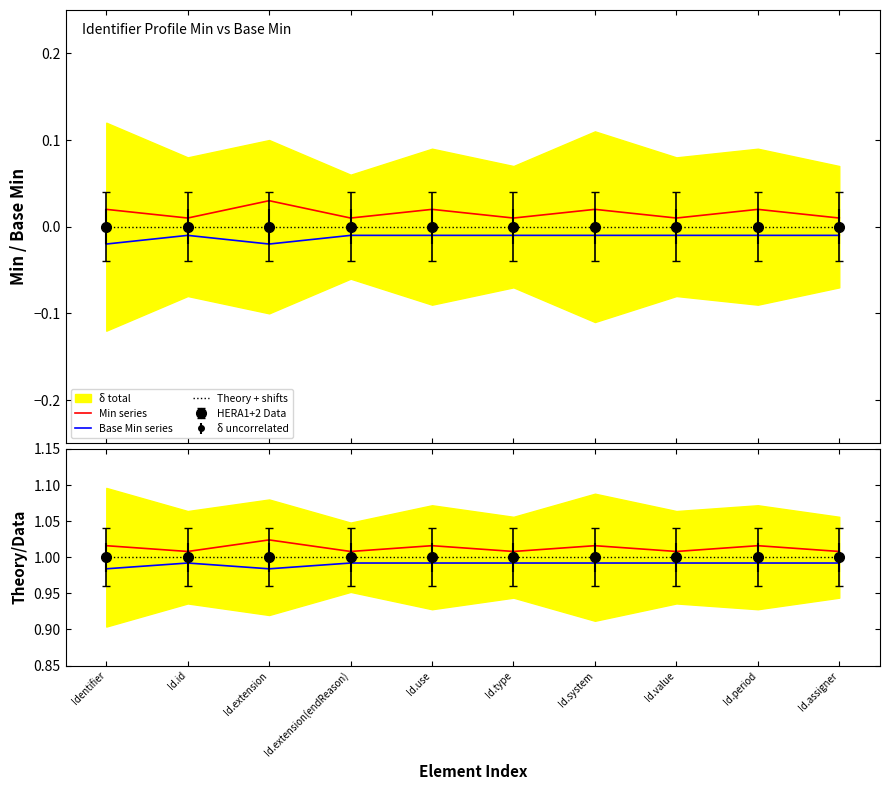

Which has a higher value, Id.type or Id.system?

Id.system